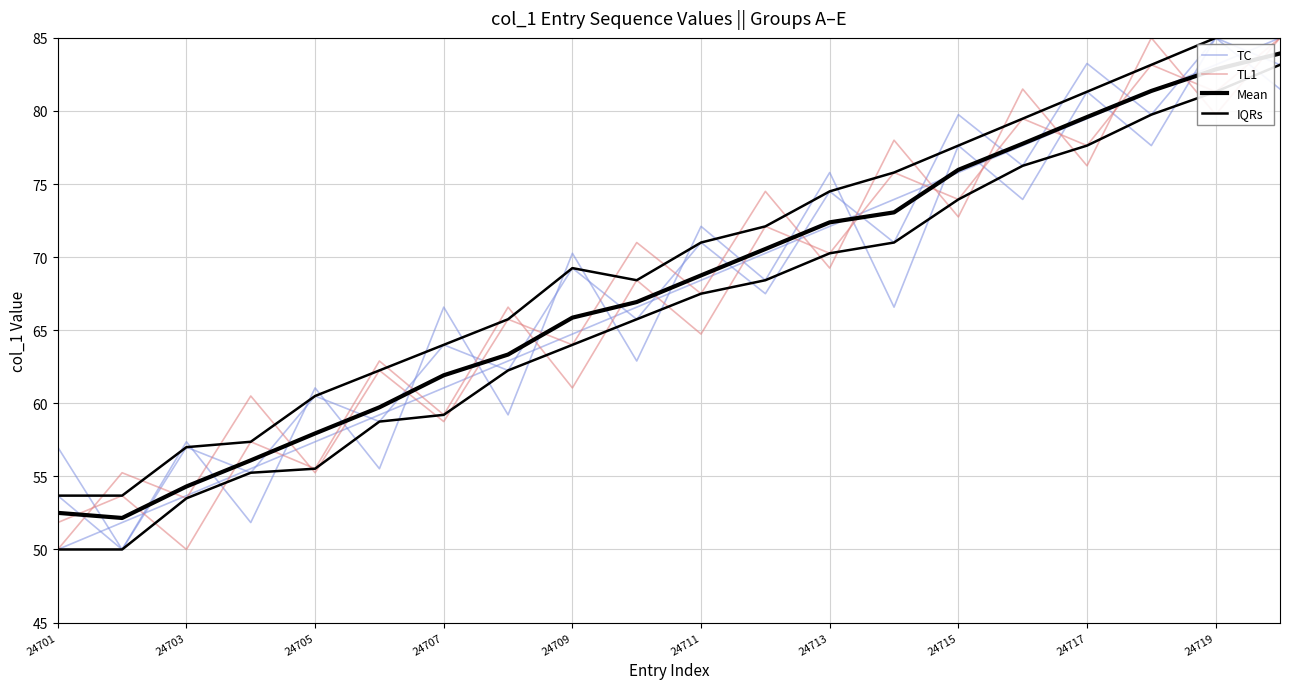

How many values in the TL1 series are below 68?

10